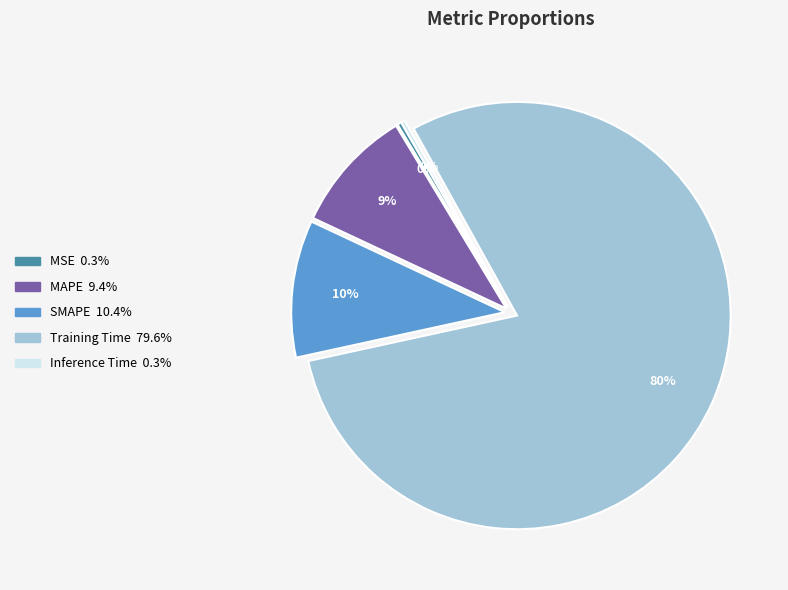

To the nearest percent, what is the average slice percentage?

20%